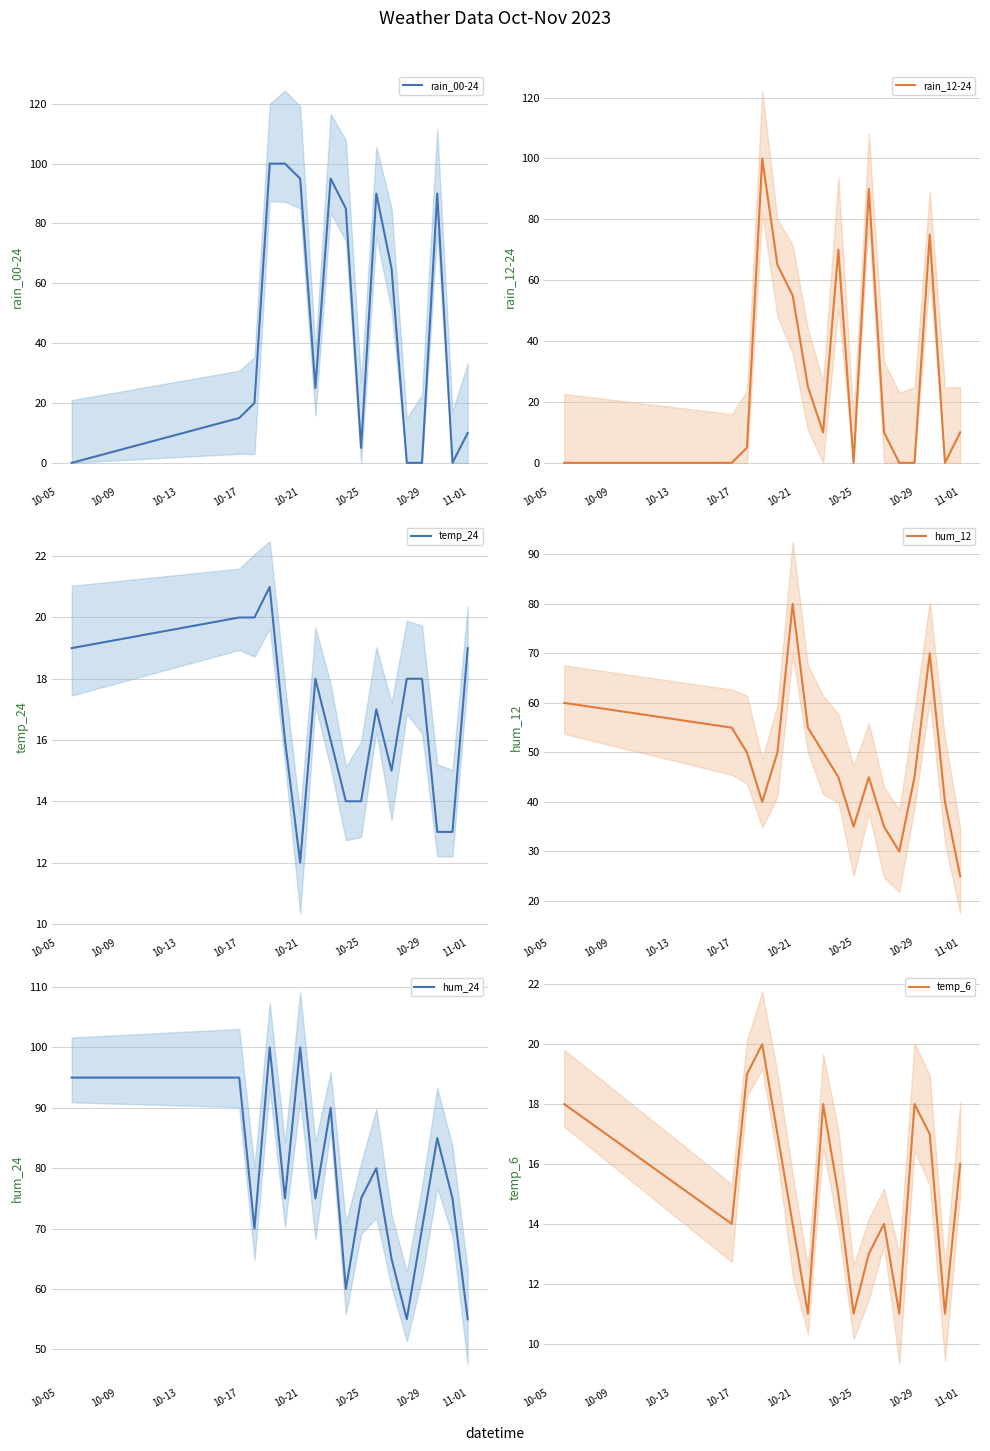

What is the highest value of the hum_12 series?

80